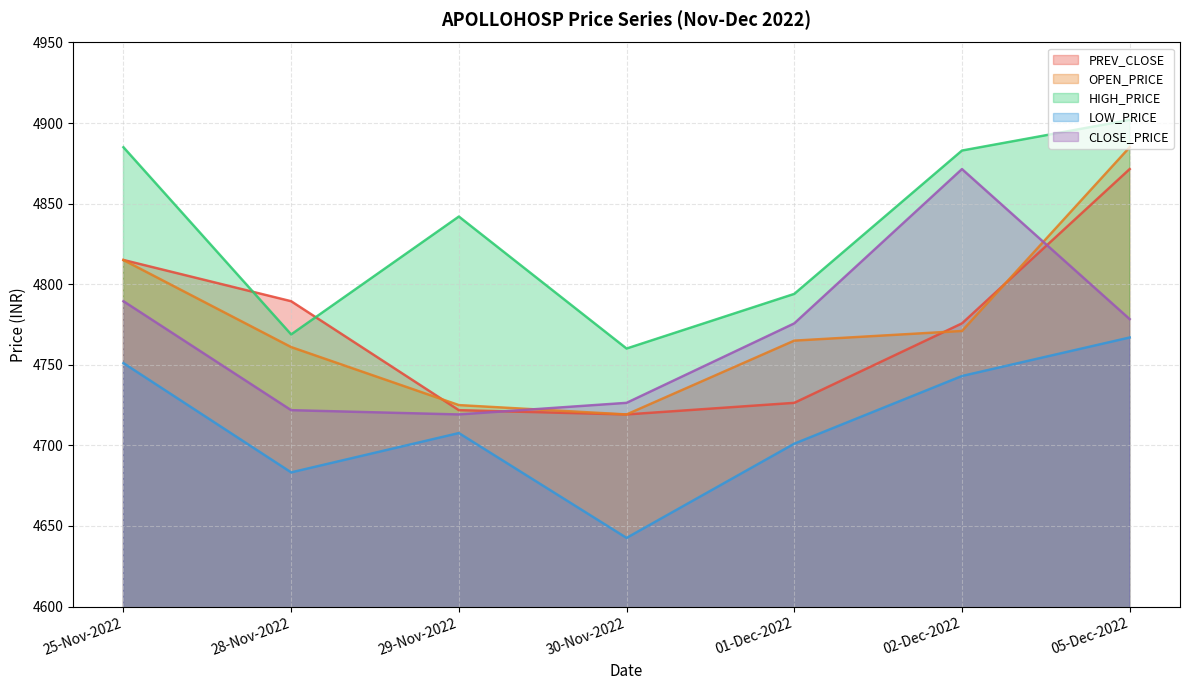

What is the sum of all HIGH_PRICE values?

33834.8